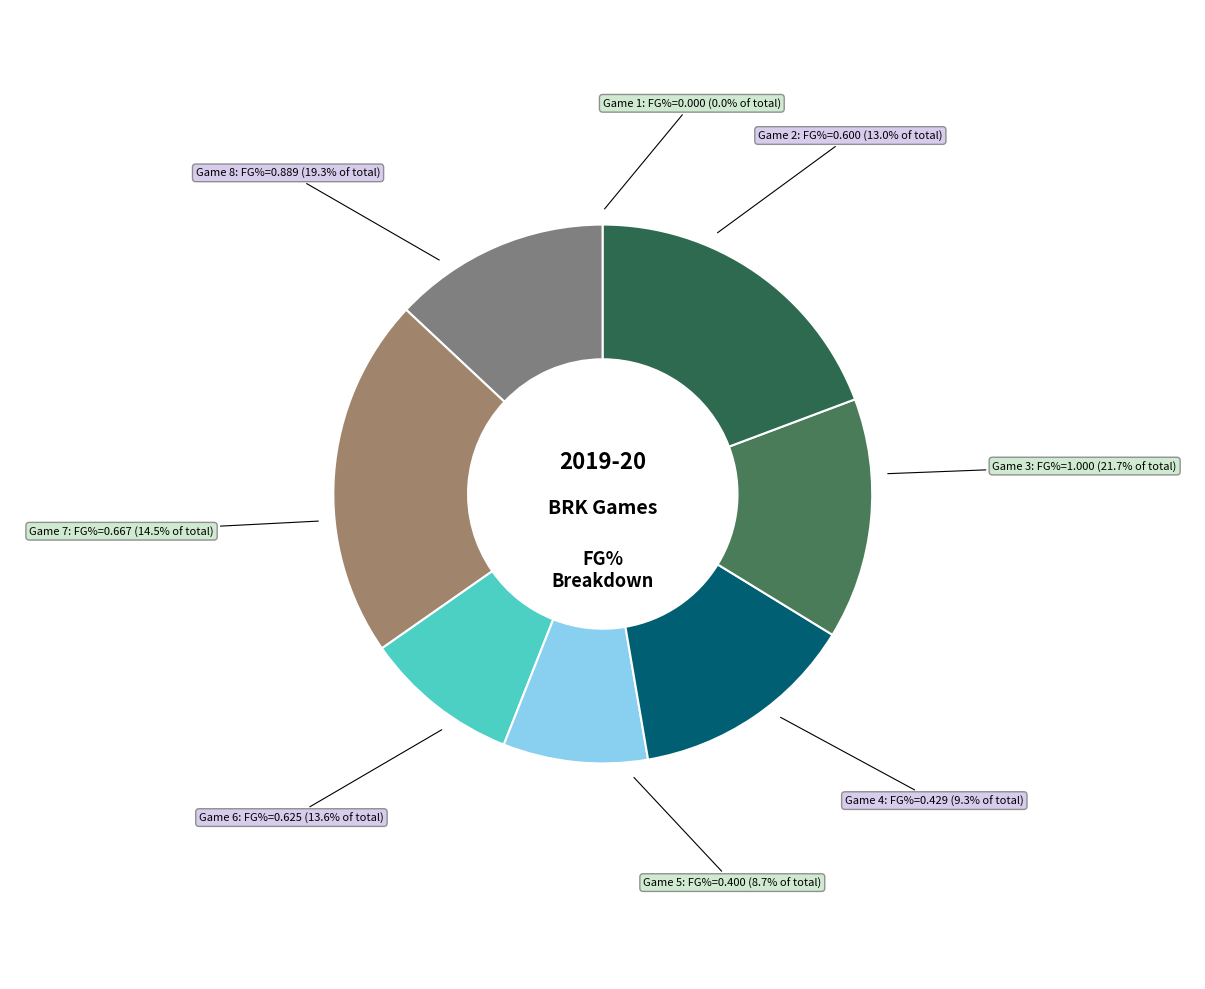

Is there any slice that represents more than half of the pie?

No